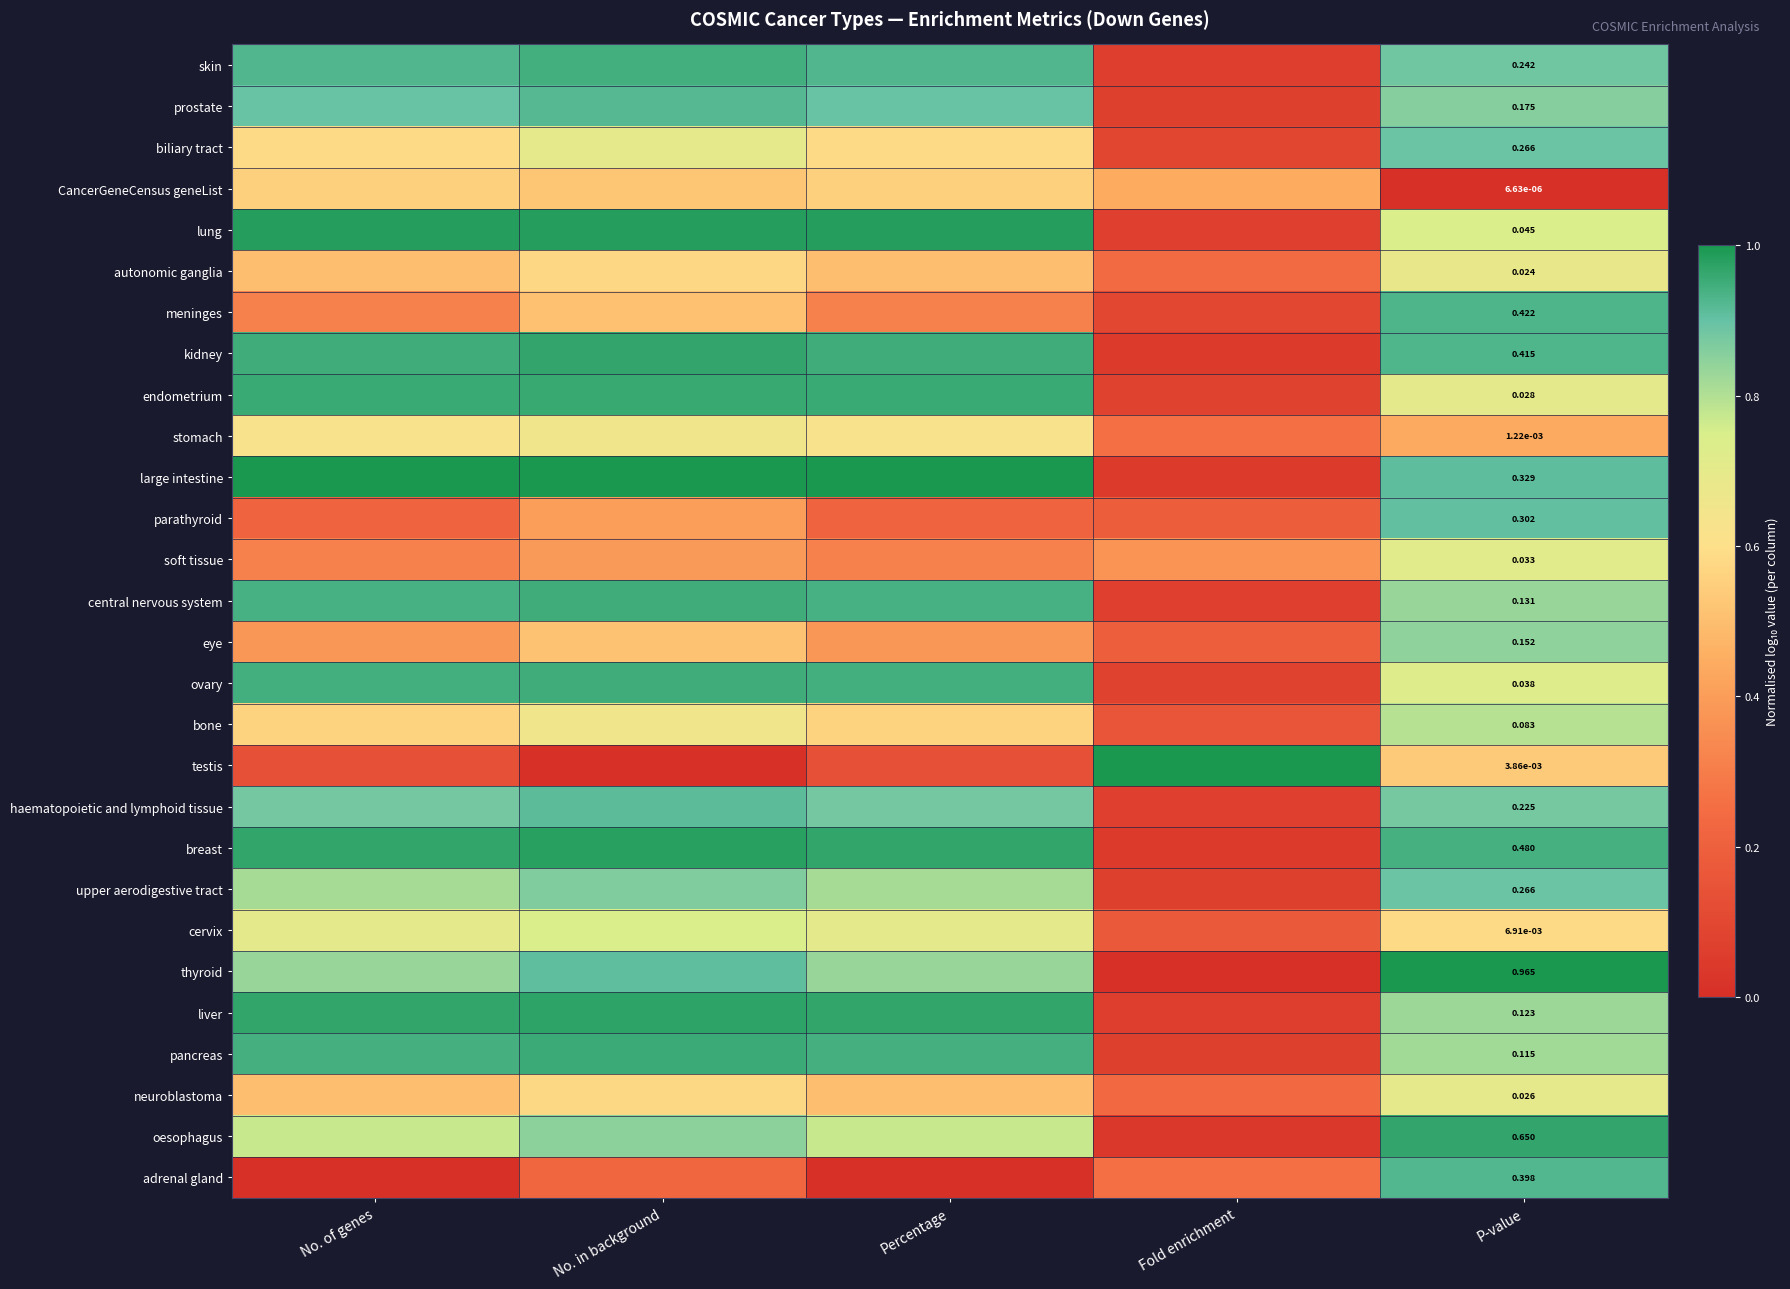

Is the value of pancreas at Percentage greater than the value of testis at No. in background?

Yes